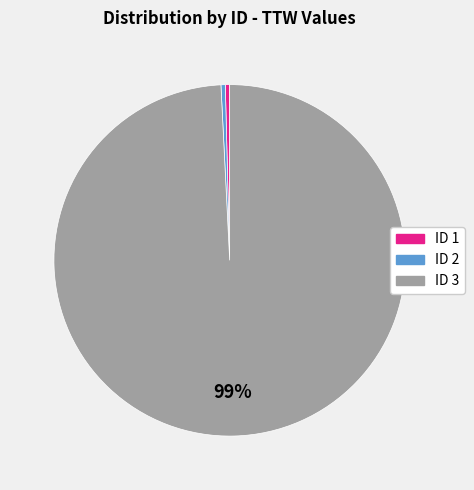

What is the ratio of the value at ID 3 to the value at ID 2?

250.0